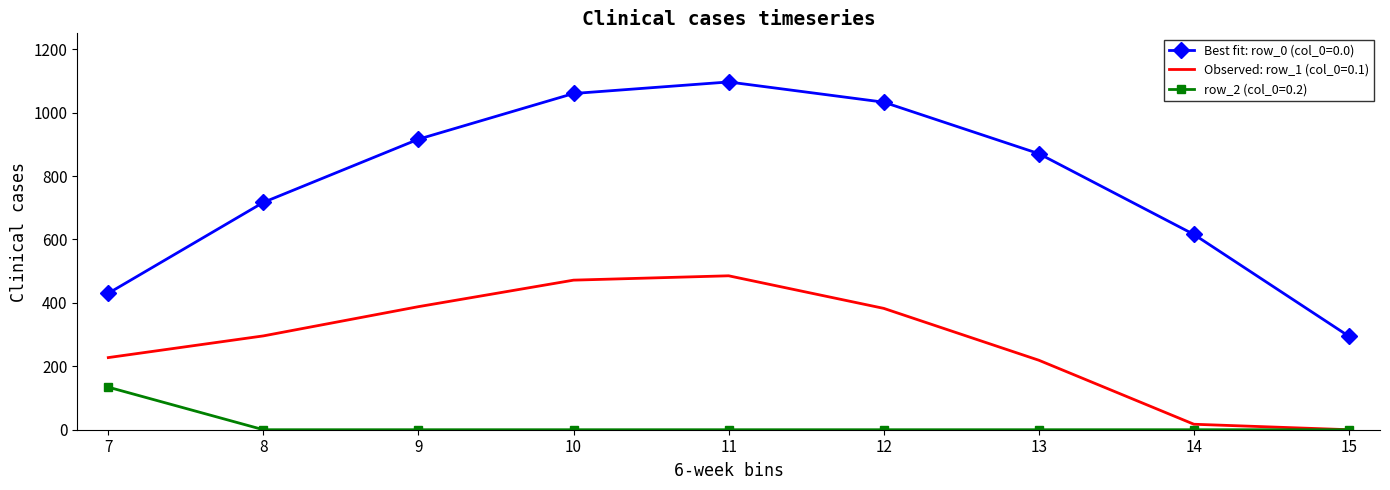

Which series has the largest range (max minus min)?

Best fit: row_0 (col_0=0.0)